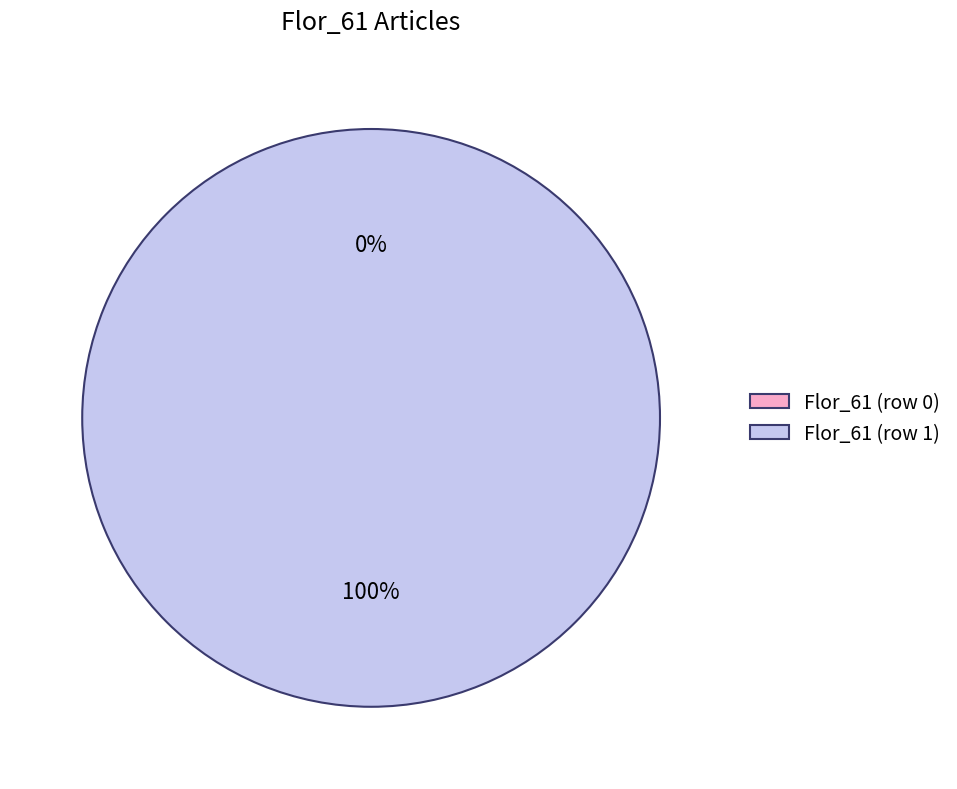

How many slices are in this pie chart?

2